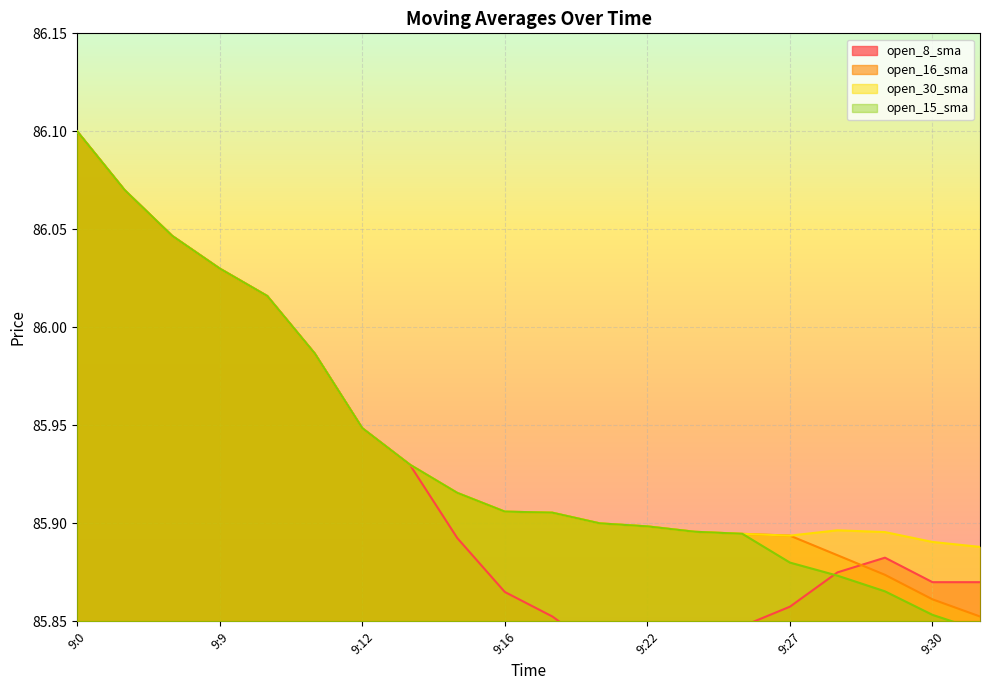

Which series has the largest total across all categories?

open_30_sma